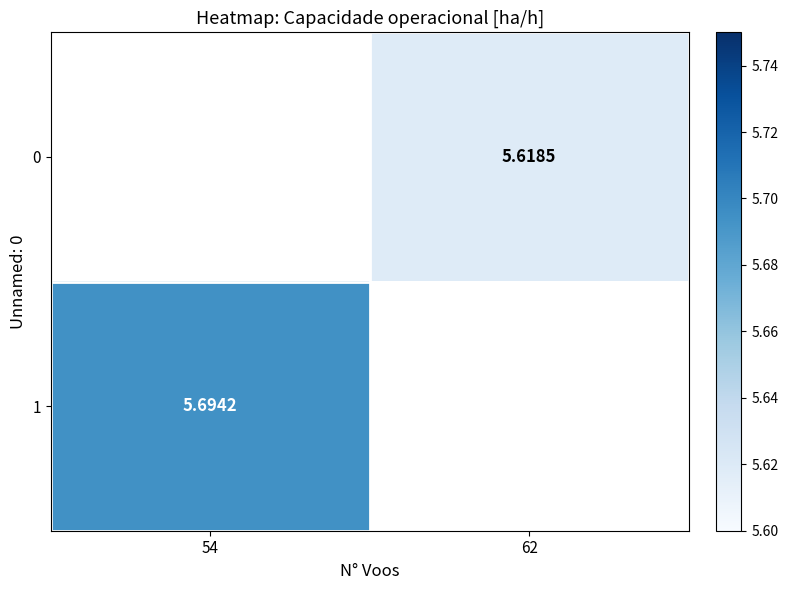

Is the value of 0 at 62 greater than the value of 1 at 54?

No